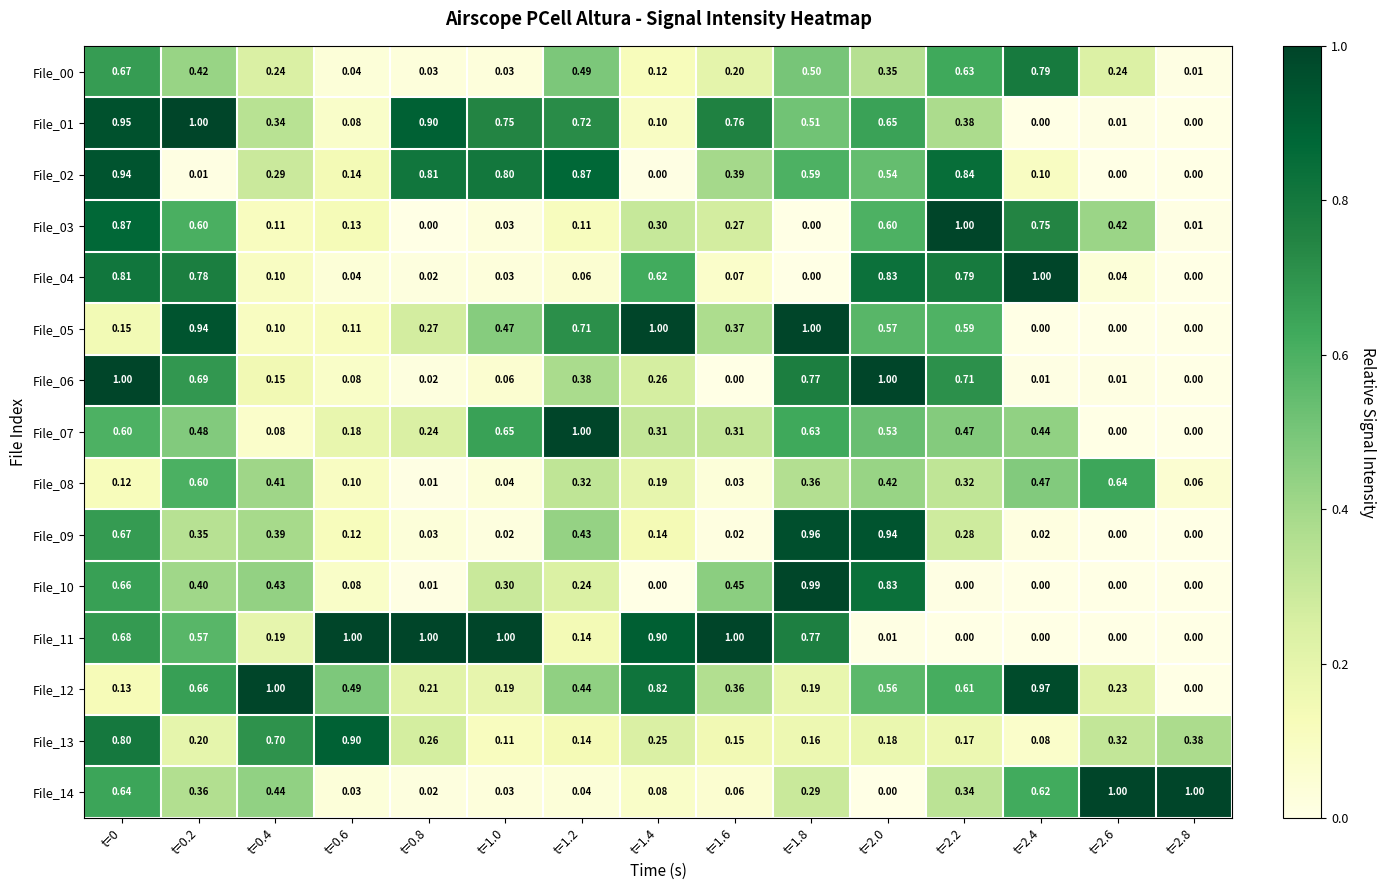

Is the value of File_08 at t=2.2 greater than the value of File_13 at t=1.4?

Yes